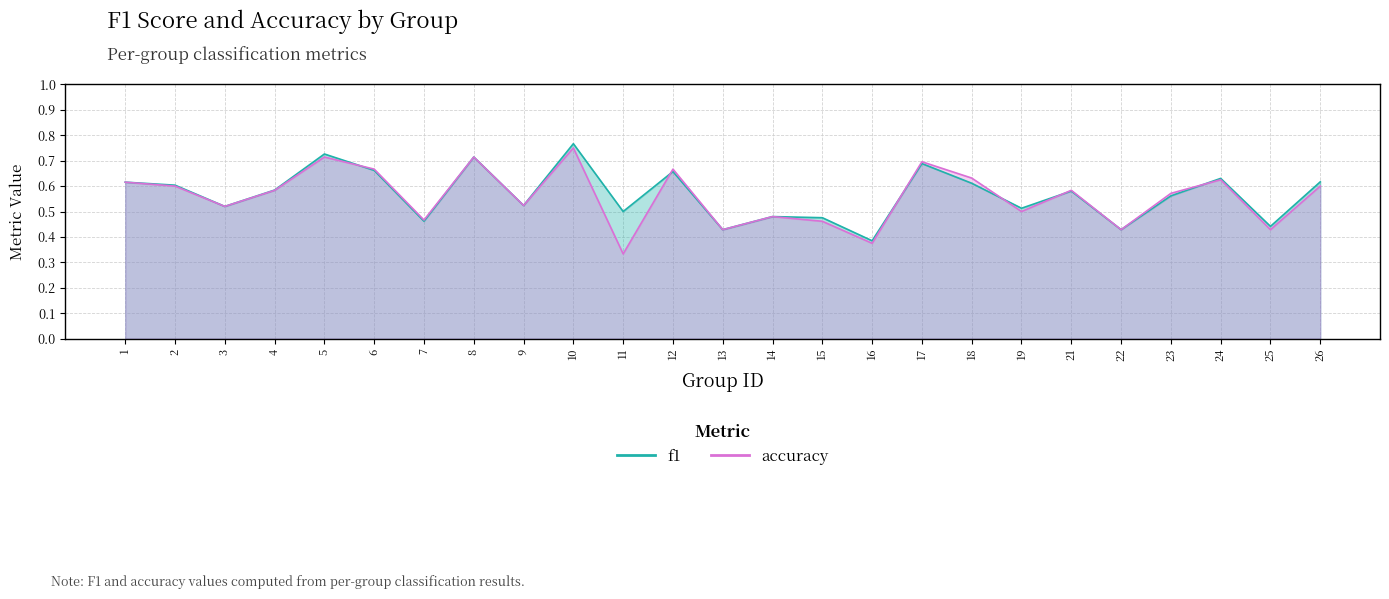

List the series in order of their overall mean, highest first.

f1, accuracy